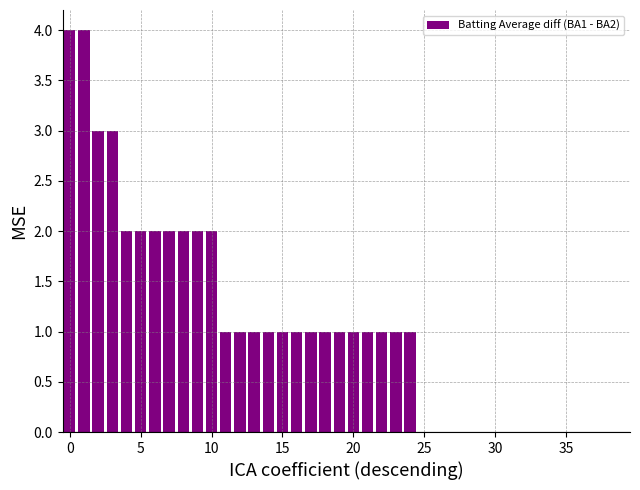

What is the sum of all values?

42.0